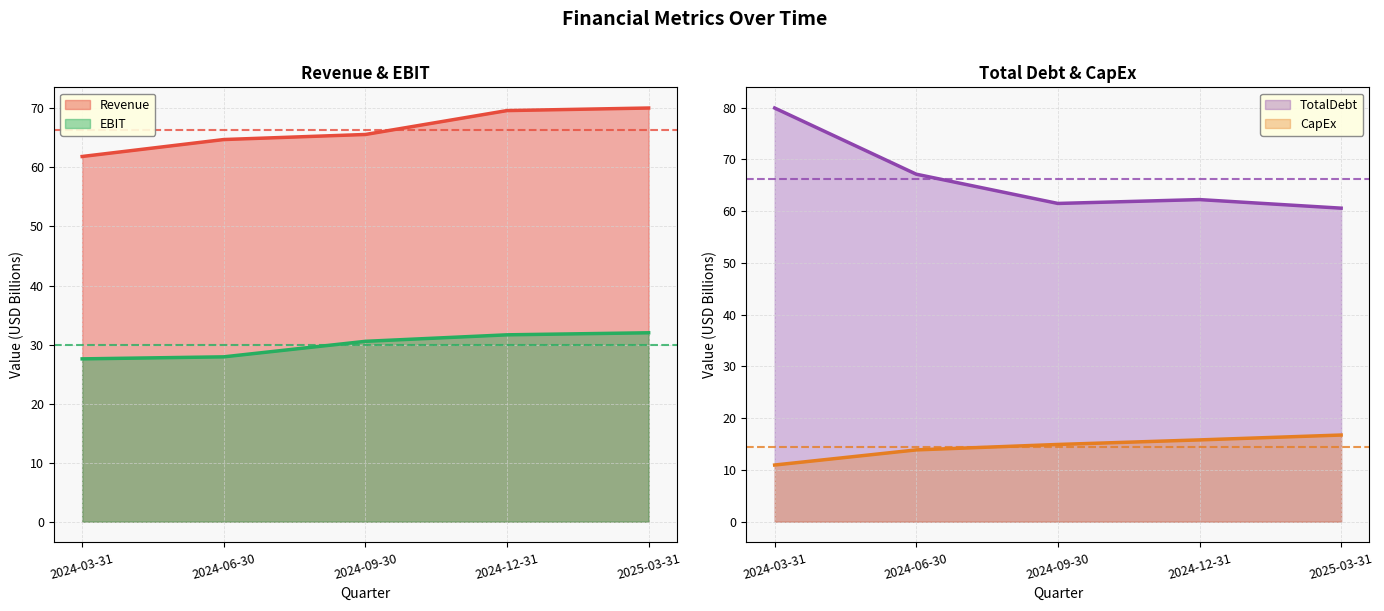

Is the value of CapEx at 2024-03-31 greater than the value of Revenue at 2024-06-30?

No